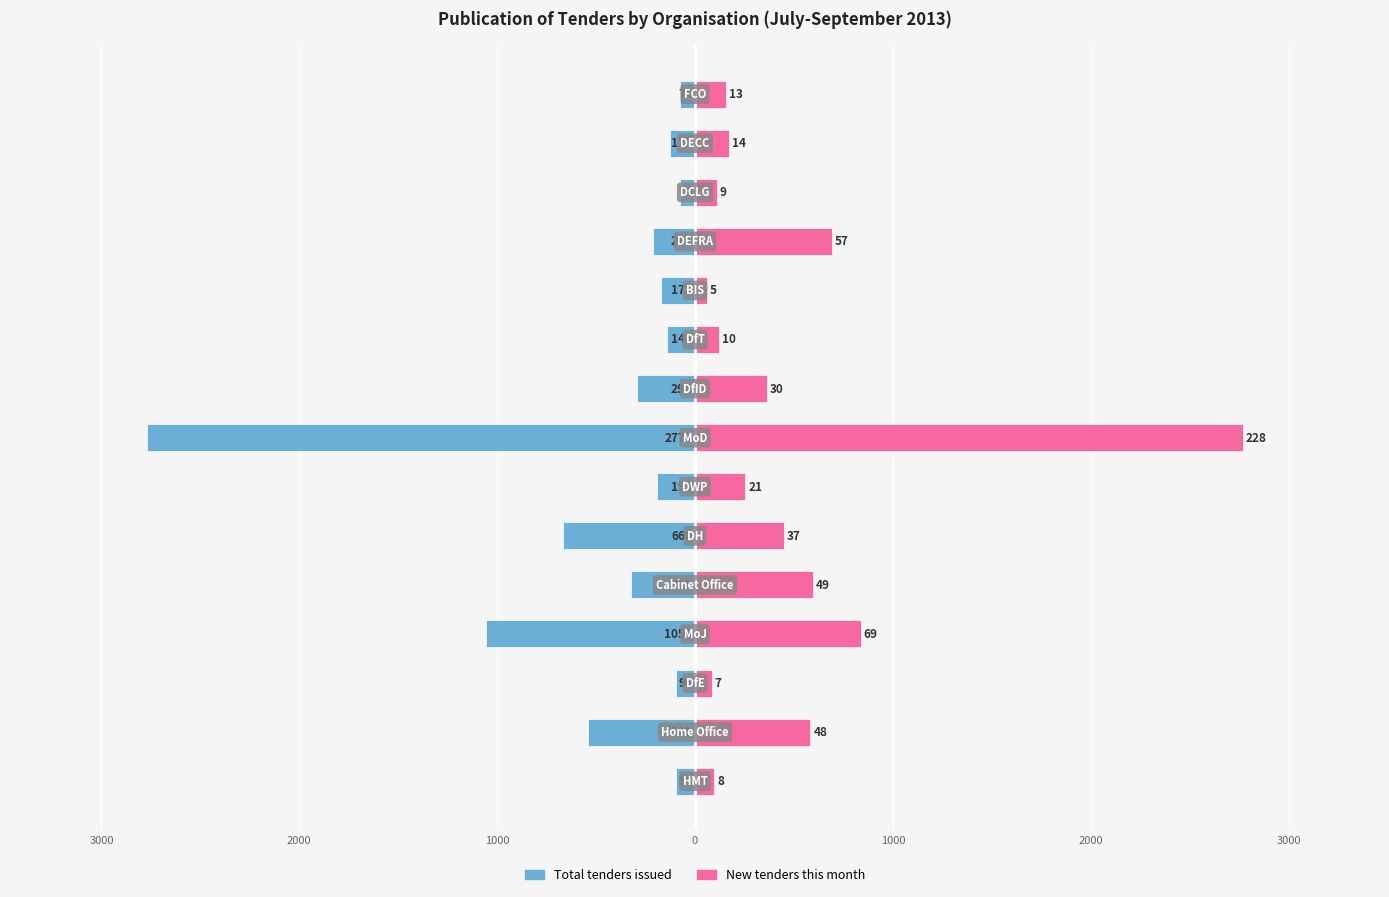

Between 1000 and 0, which series saw the biggest shift?

Total tenders issued